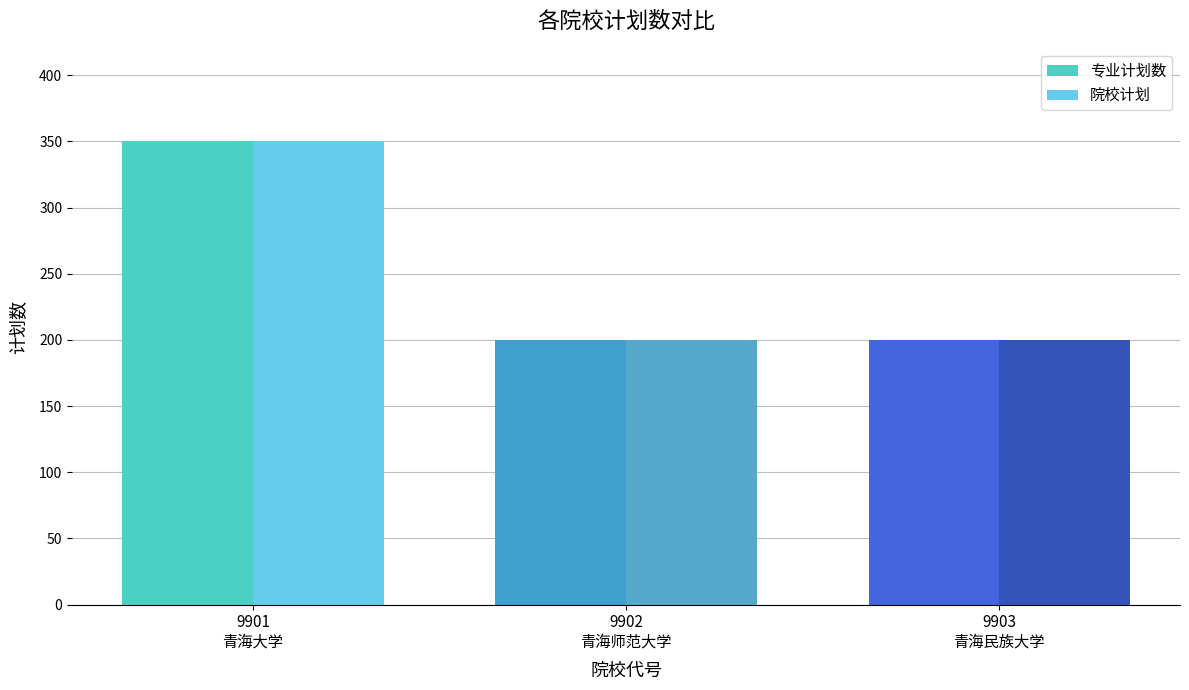

How many bars are there in each group?

2